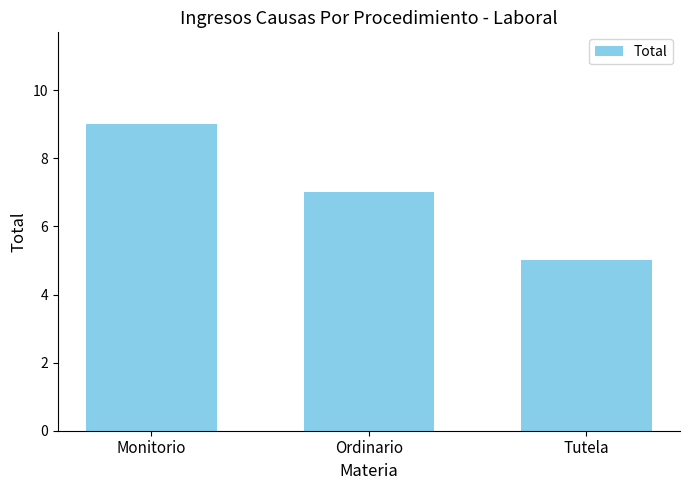

True or false: the data shows 4 at Monitorio.

False